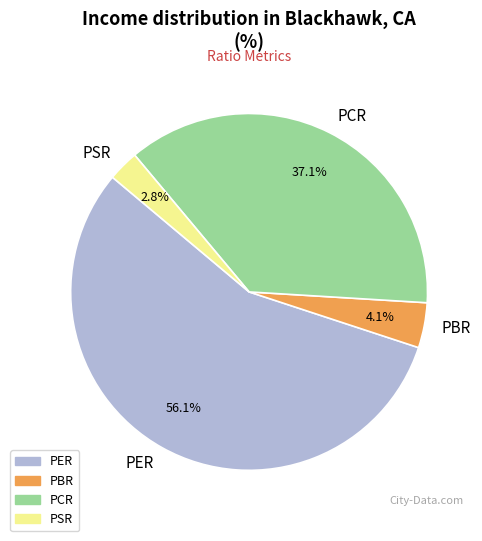

Is the sum of PCR and PSR greater than half?

No